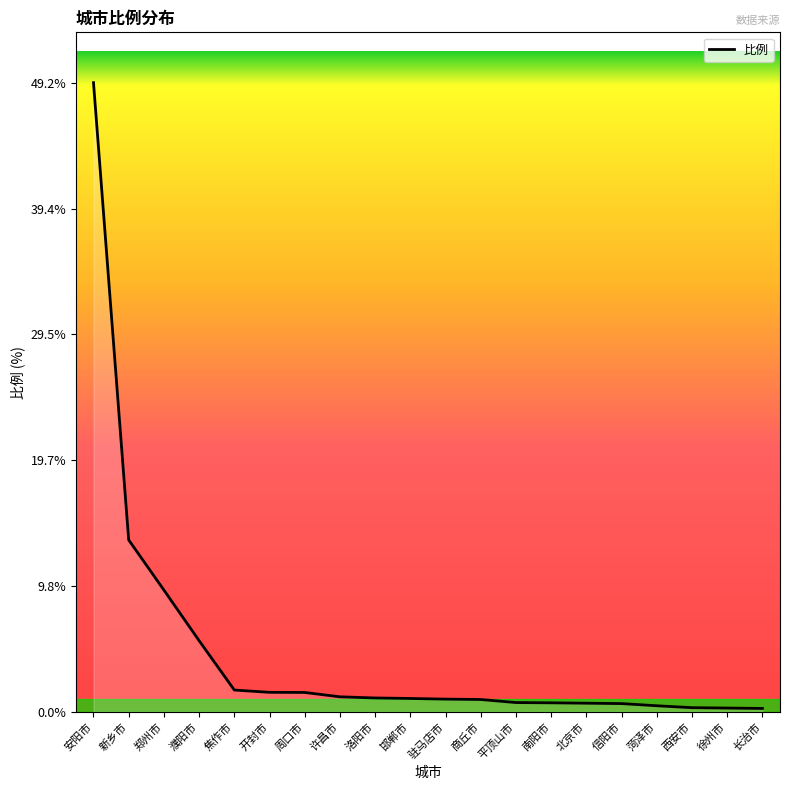

What is the ratio of the value at 长治市 to the value at 驻马店市?

0.3